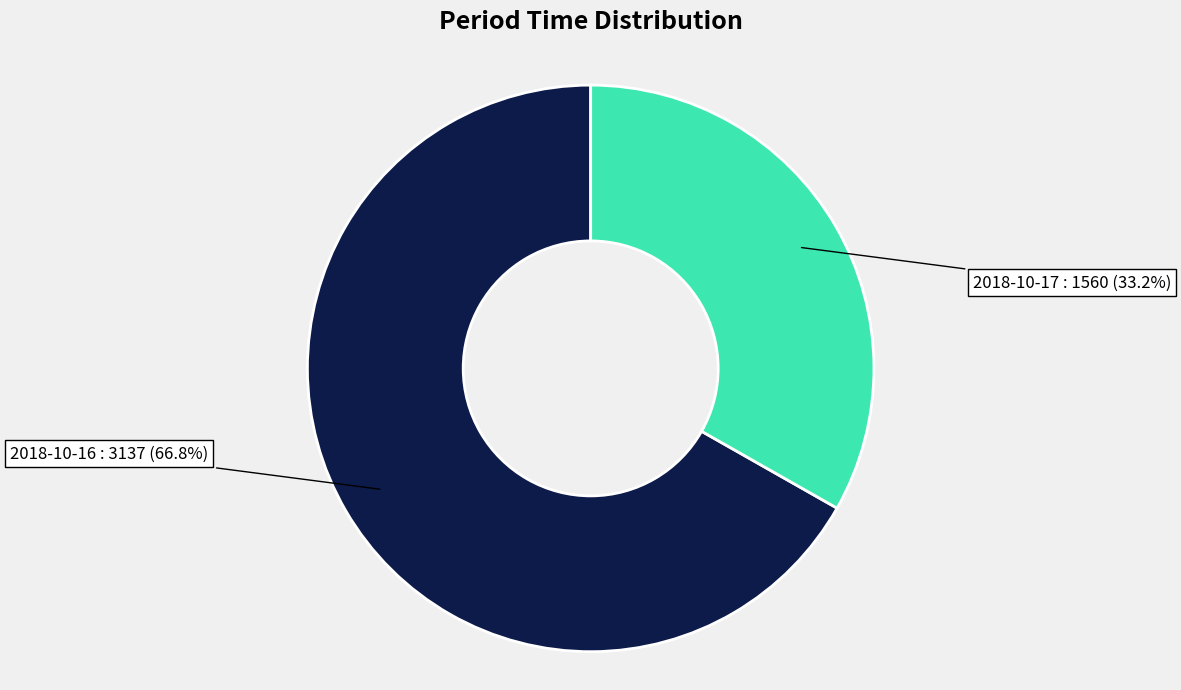

Is there a majority slice in this chart?

Yes